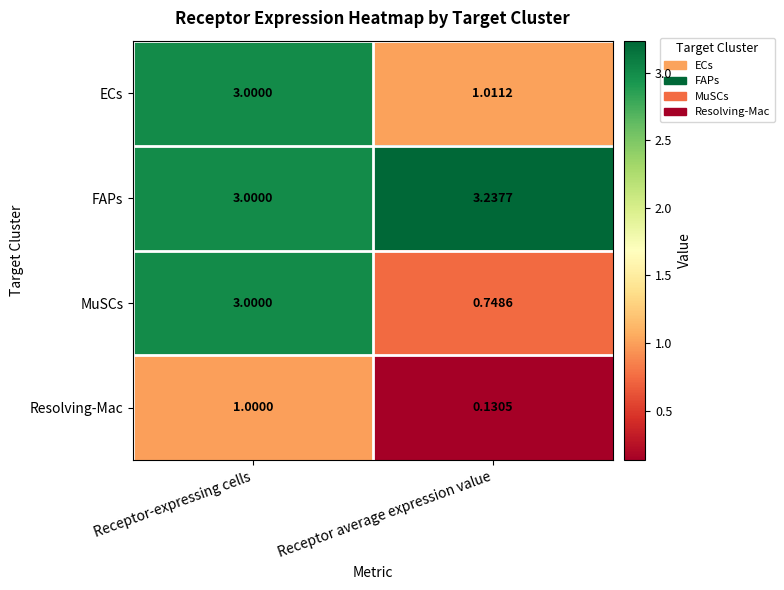

Where is ECs nearest to the value 2?

Receptor average expression value